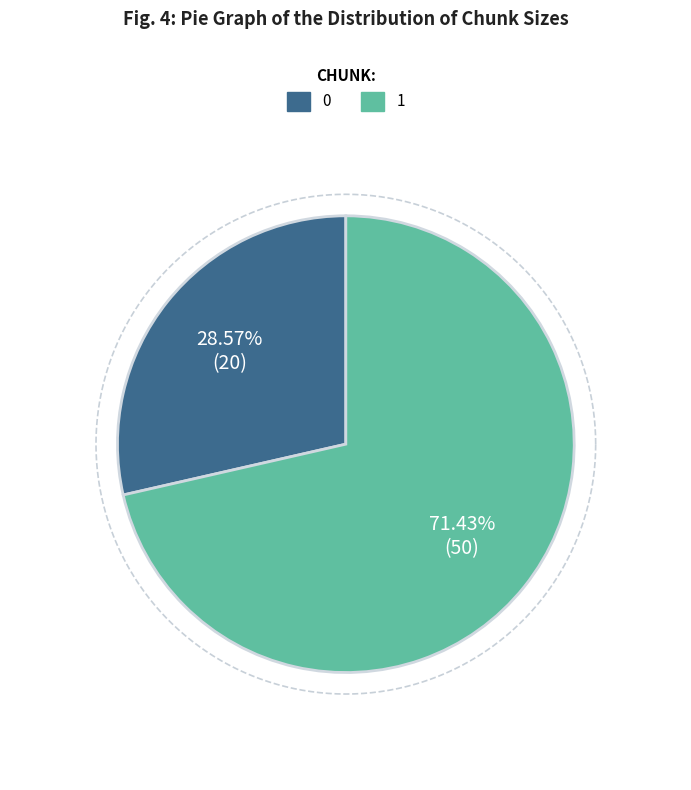

True or false: 1 accounts for 83% of the total.

False